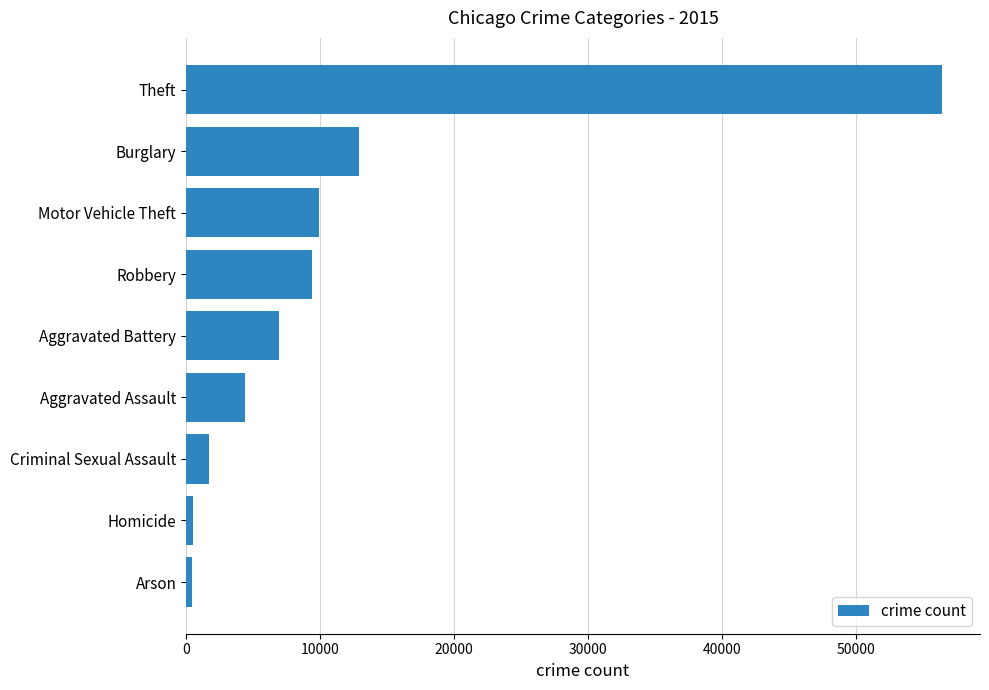

At which category does the chart reach its peak across all series?

Theft